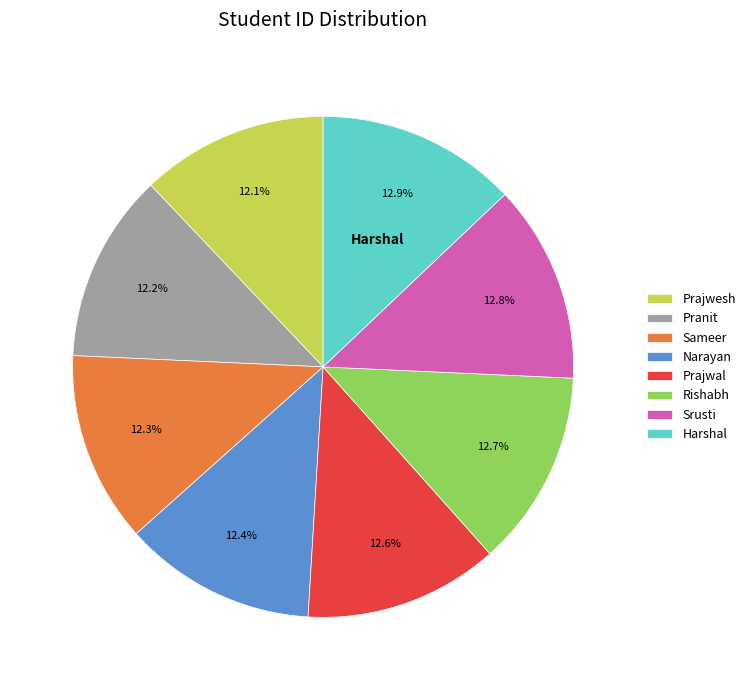

Approximately how many times larger is the value at Harshal compared to Pranit?

1.1